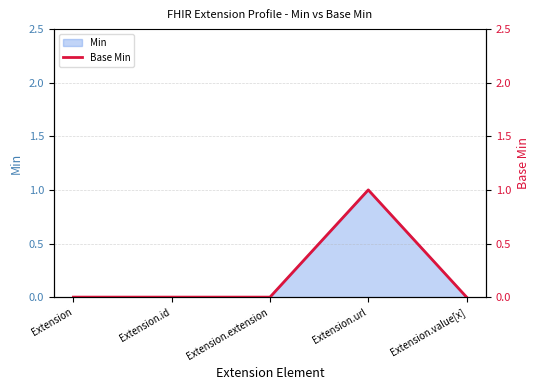

True or false: there are more than 0 points higher than both neighbors.

True